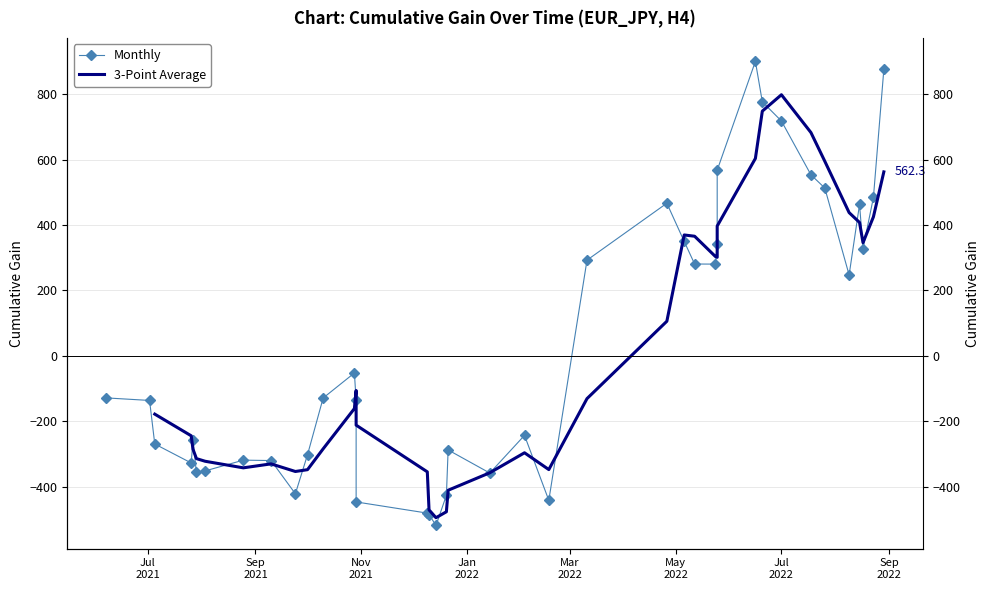

What is the greatest value displayed?

900.2